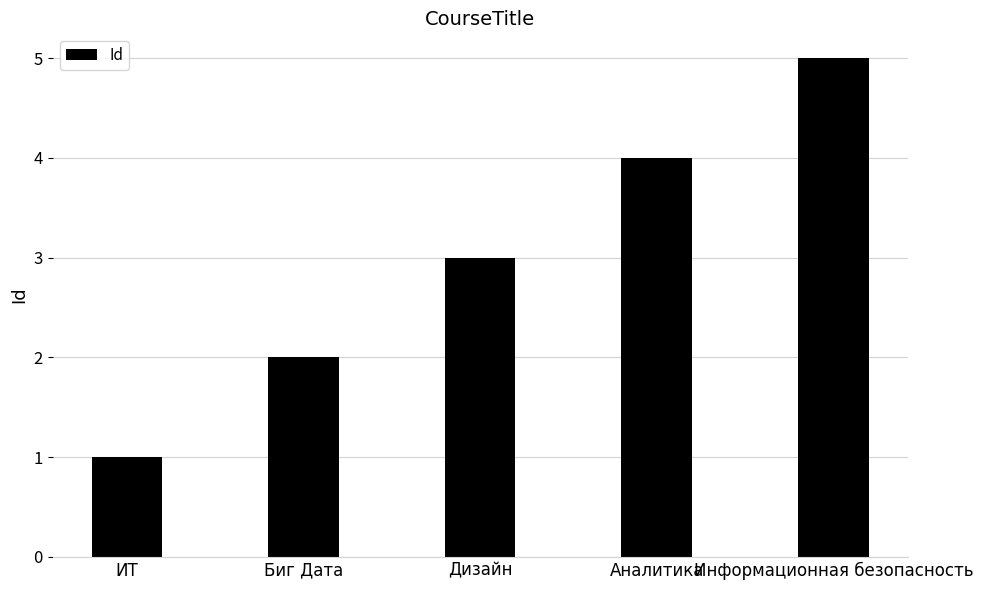

What is the change in value from ИТ to Биг Дата?

+1